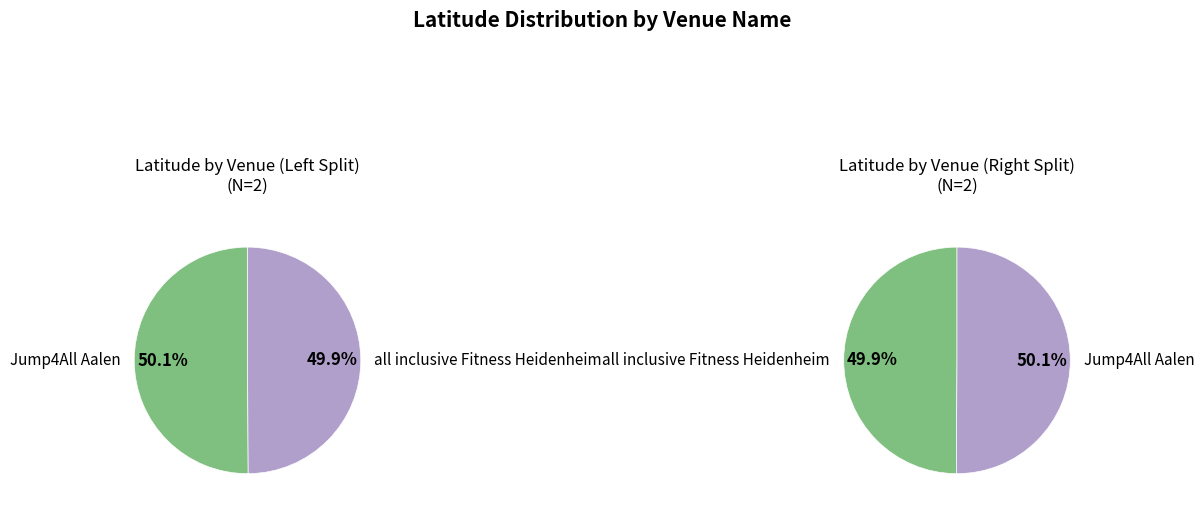

Which category has the smallest portion of the pie?

all inclusive Fitness Heidenheim